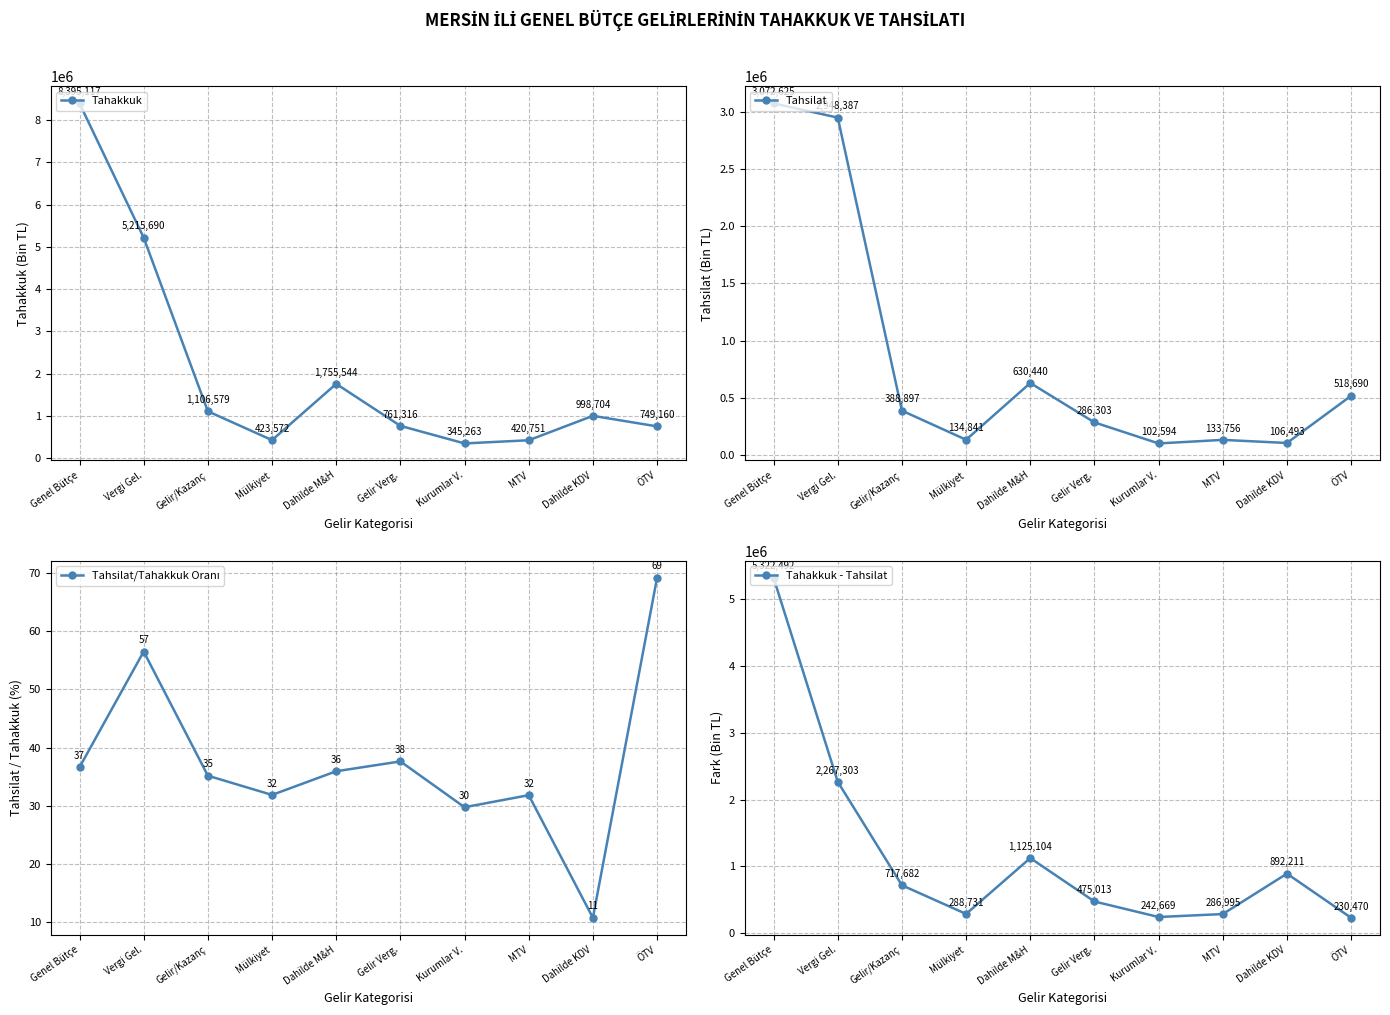

What is the label of the 6th point from the right?

Dahilde M&H